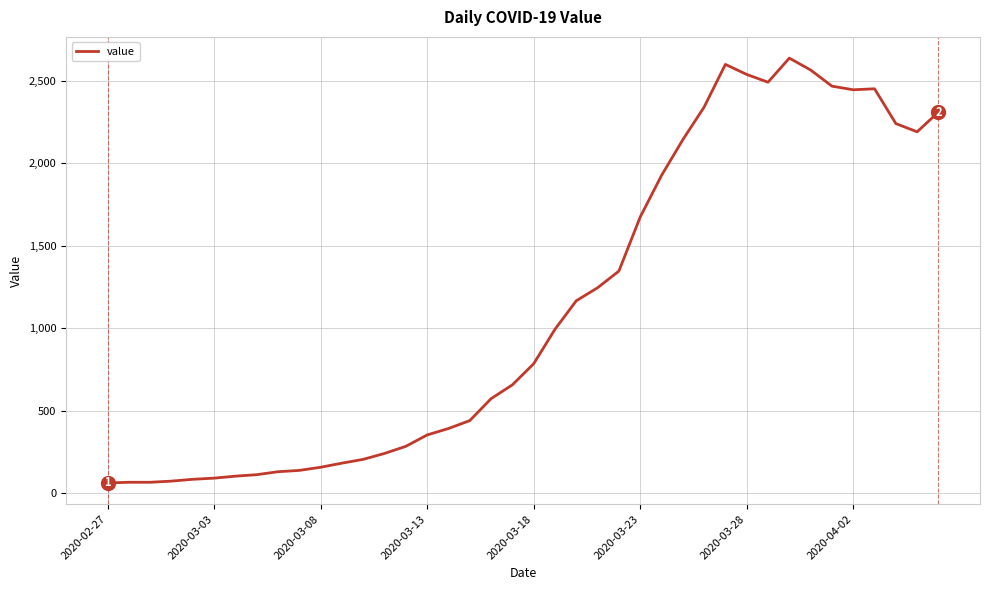

What is the maximum value shown in the chart?

2638